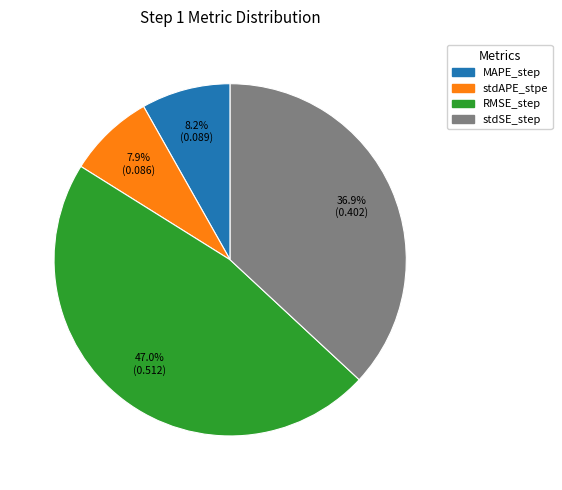

What is the total percentage of MAPE_step and RMSE_step?

55.2%